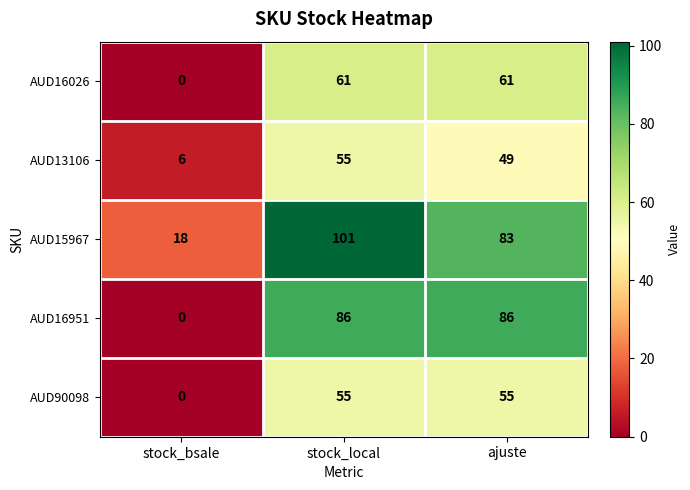

Reading left to right, what are all the values shown in this chart?

AUD16026: stock_bsale=0	stock_local=61	ajuste=61
AUD13106: stock_bsale=6	stock_local=55	ajuste=49
AUD15967: stock_bsale=18	stock_local=101	ajuste=83
AUD16951: stock_bsale=0	stock_local=86	ajuste=86
AUD90098: stock_bsale=0	stock_local=55	ajuste=55